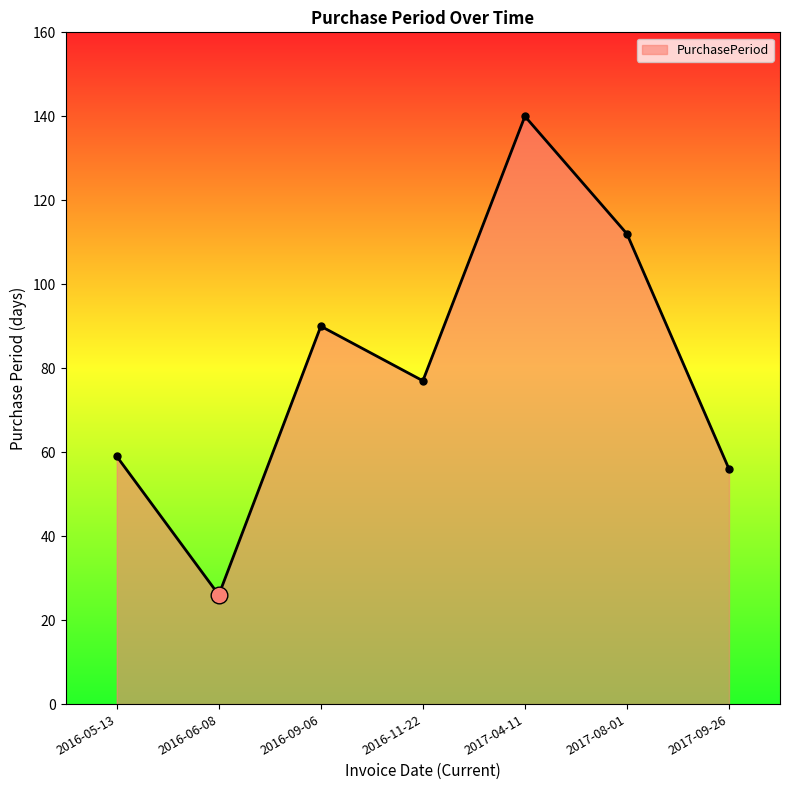

What value does the data have at 2016-09-06, to the nearest 10?

90